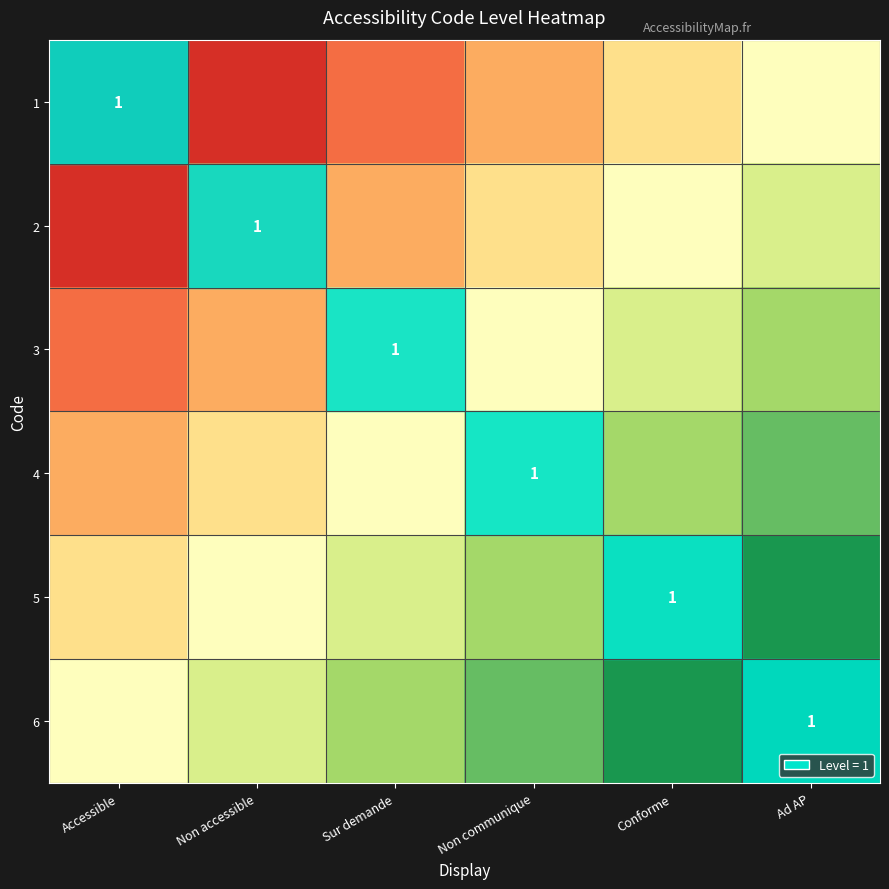

What is the difference between the second highest and minimum values in the 1 series?

0.4